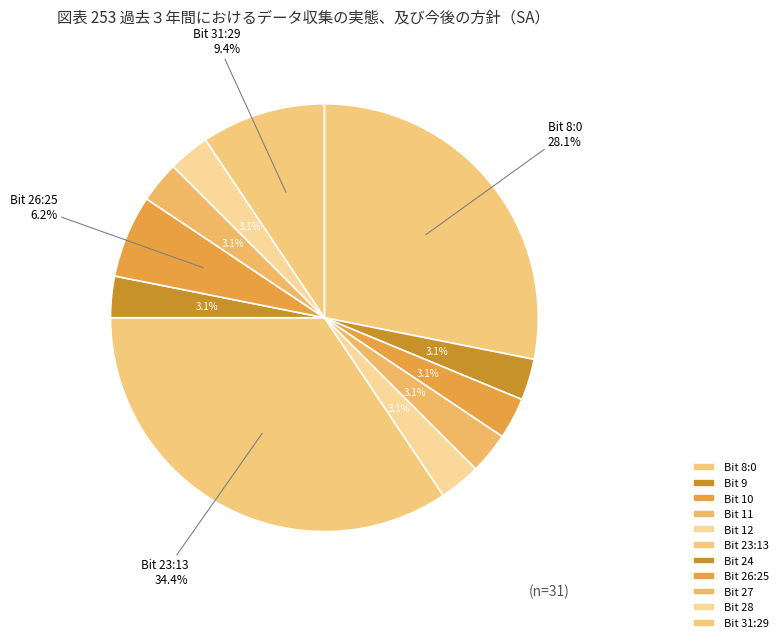

How many slices are in this pie chart?

11